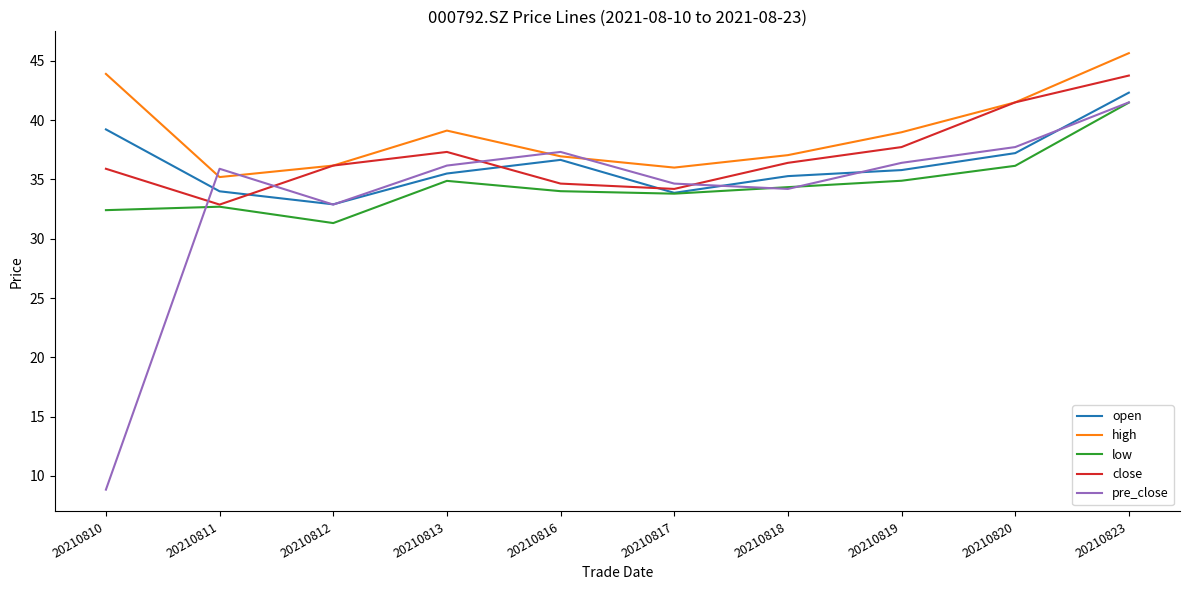

Which category has the lowest value in the high series?

20210811